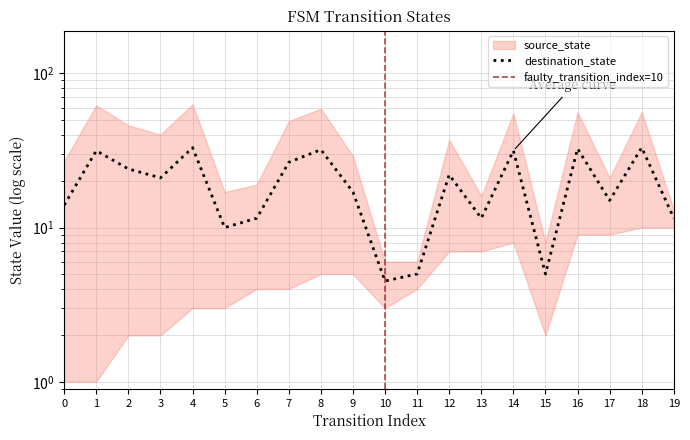

At which label is the value closest to 18?

9